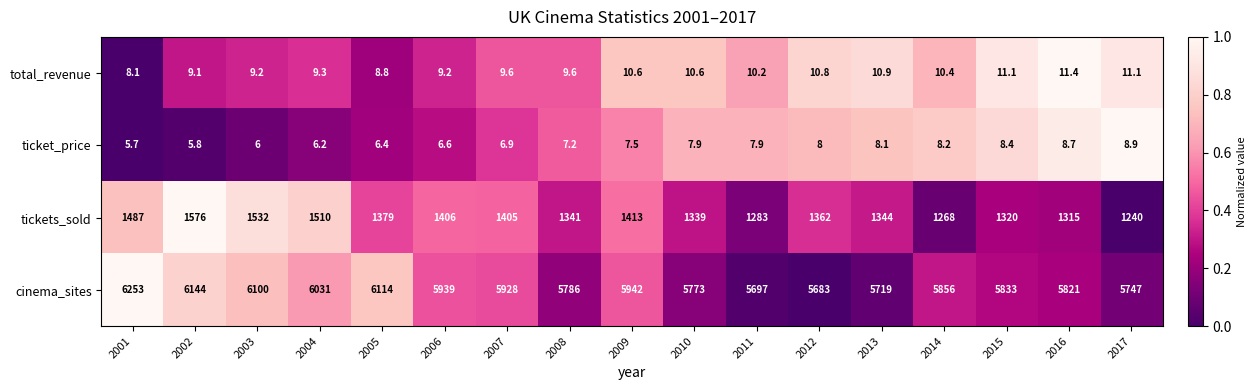

True or false: ticket_price has a value of 3.5 at 2011.

False